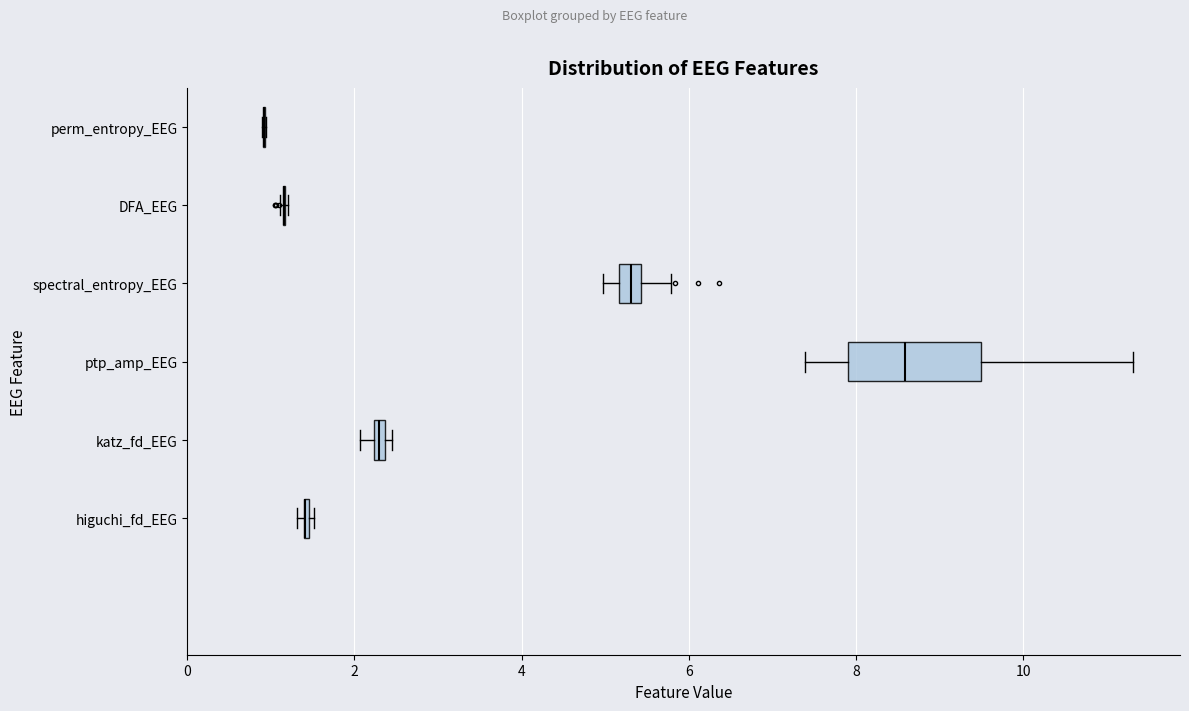

Which box is the widest, from its left edge to its right edge?

ptp_amp_EEG